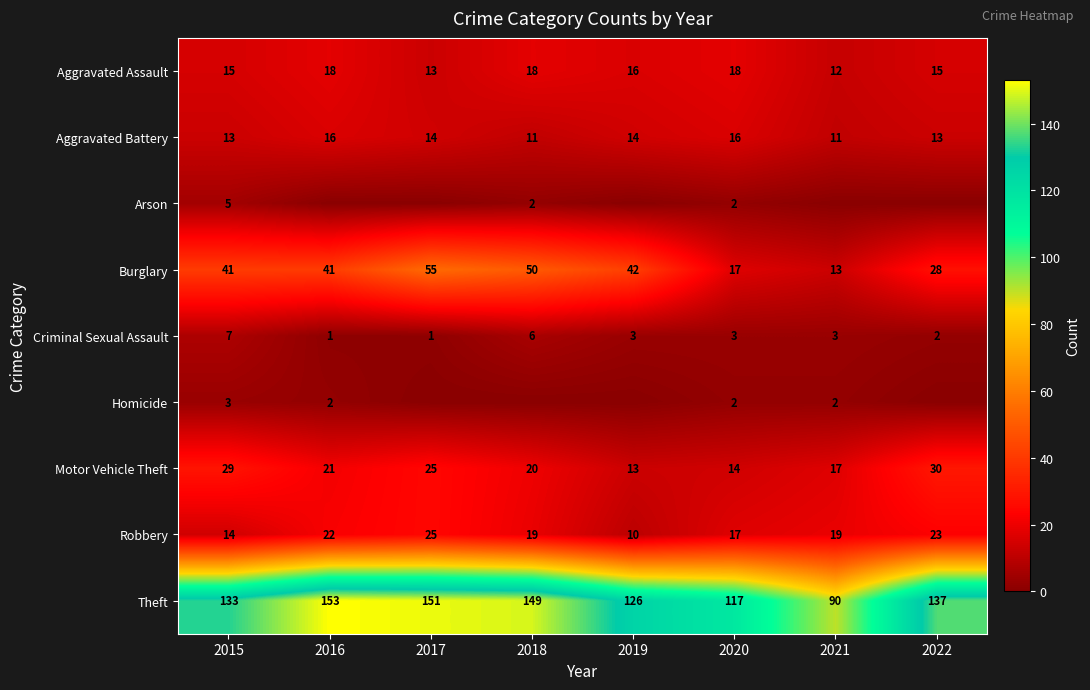

The value of Aggravated Battery at 2021 is 11. True or false?

True